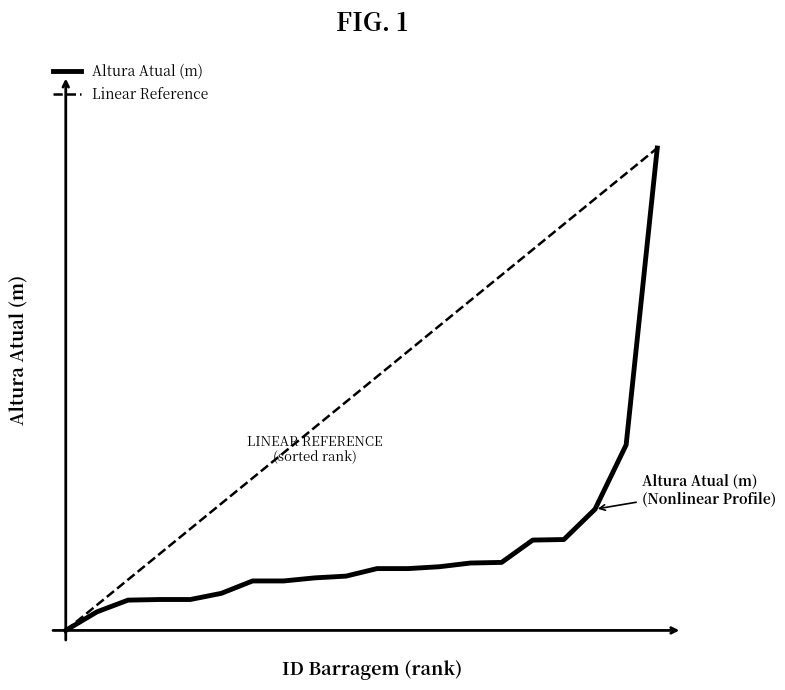

Does the chart have visible grid lines?

No